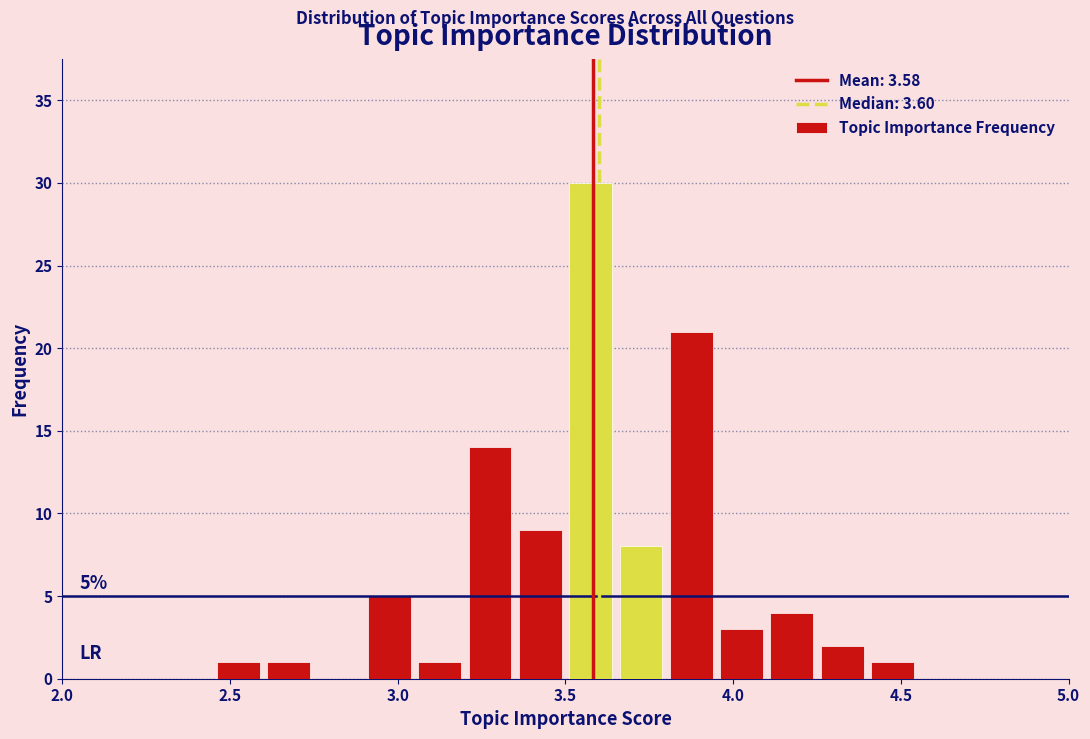

Around what value on the x-axis is the tallest bar? Give the approximate position of its centre, as read against the axis.

3.60